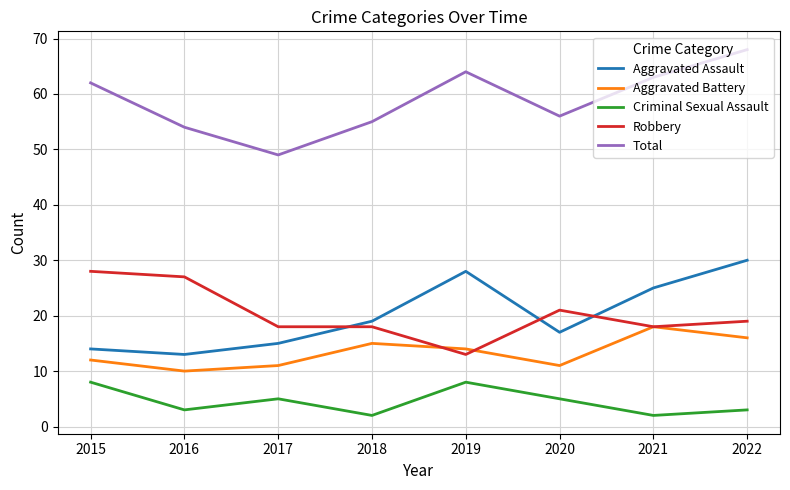

What are all the series names shown in the legend?

Aggravated Assault, Aggravated Battery, Criminal Sexual Assault, Robbery, Total